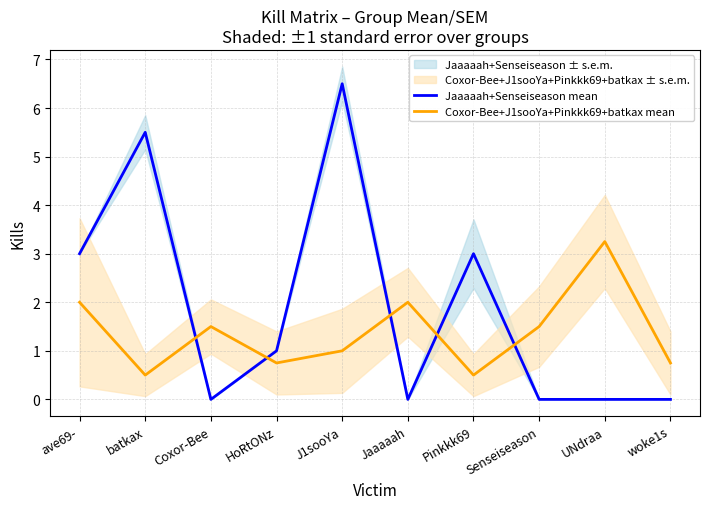

After their last crossing, which series has the higher values: Jaaaaah+Senseiseason mean or Coxor-Bee+J1sooYa+Pinkkk69+batkax mean?

Coxor-Bee+J1sooYa+Pinkkk69+batkax mean